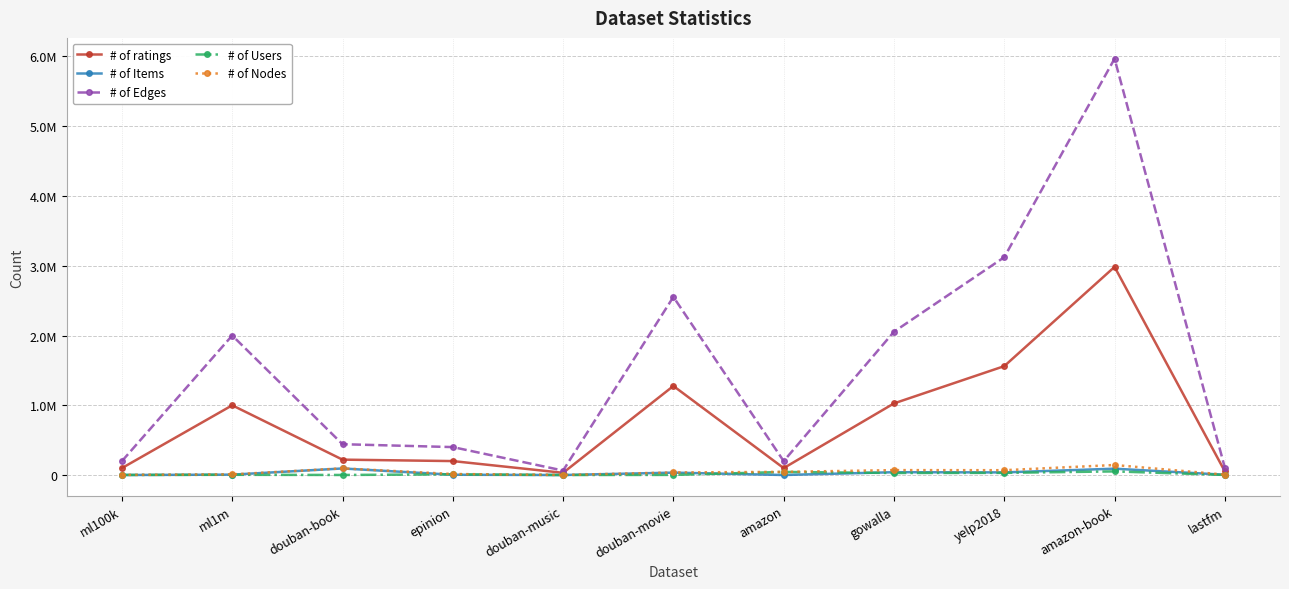

Rank the series at gowalla from lowest to highest value.

# of Users, # of Items, # of Nodes, # of ratings, # of Edges